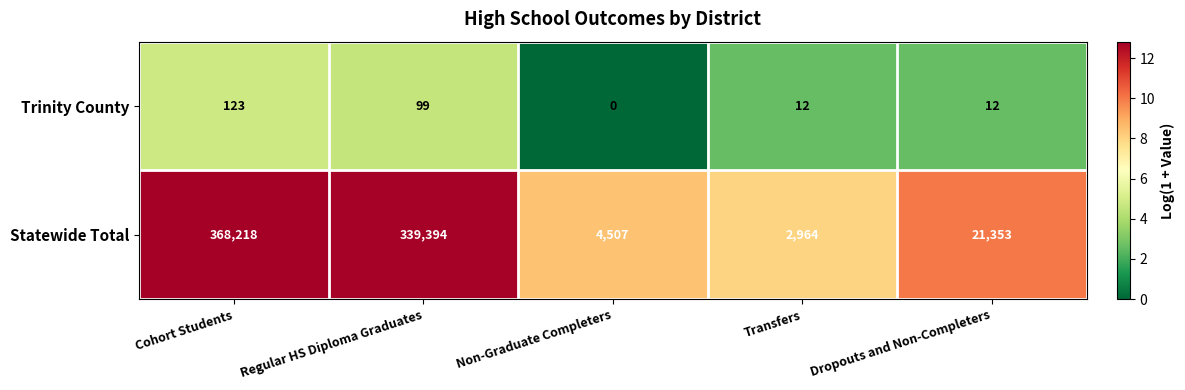

List the series in order of their peak value, lowest first.

Trinity County, Statewide Total